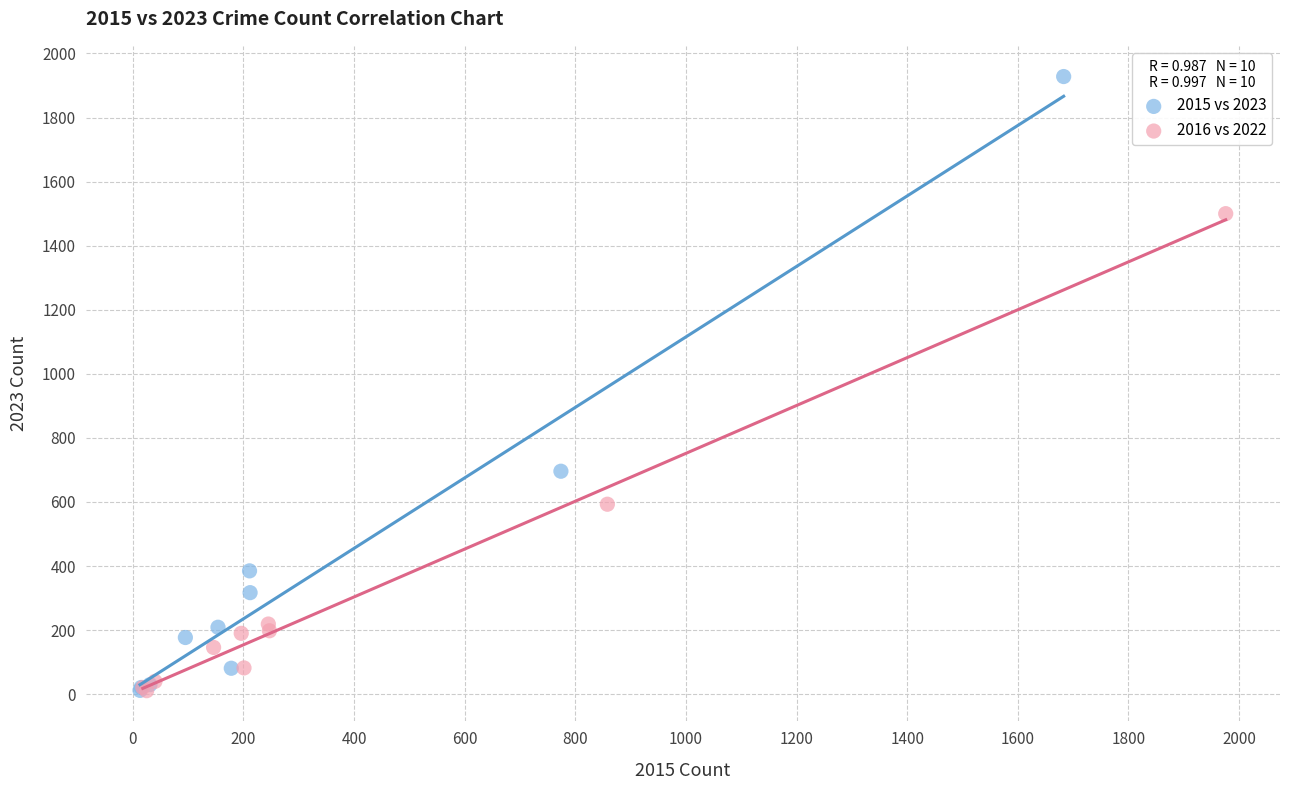

Which series has the largest Y range (max minus min)?

2015 vs 2023